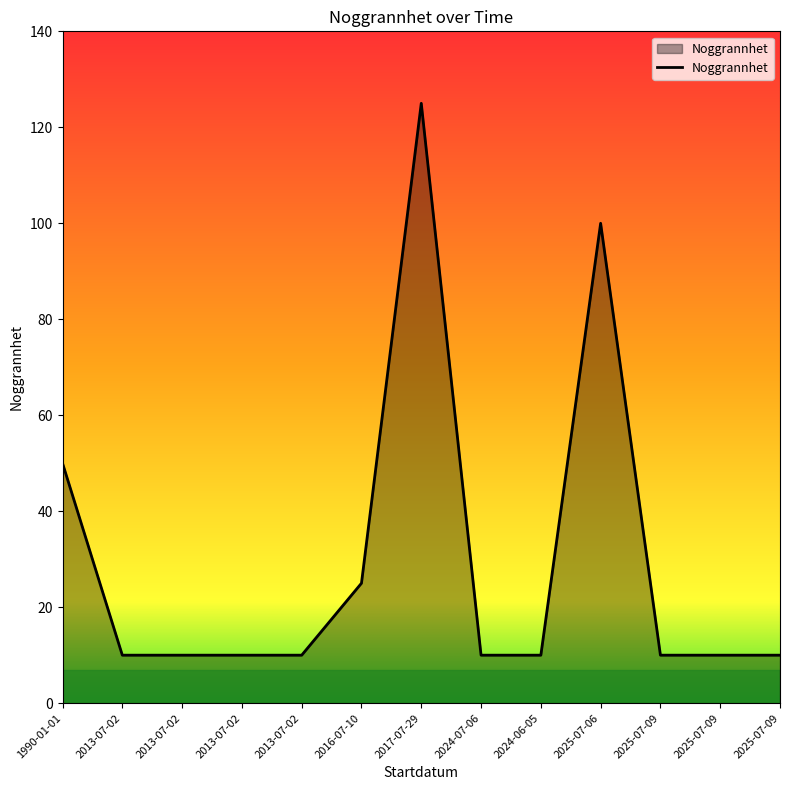

Does the chart display data point markers on the line(s)?

No